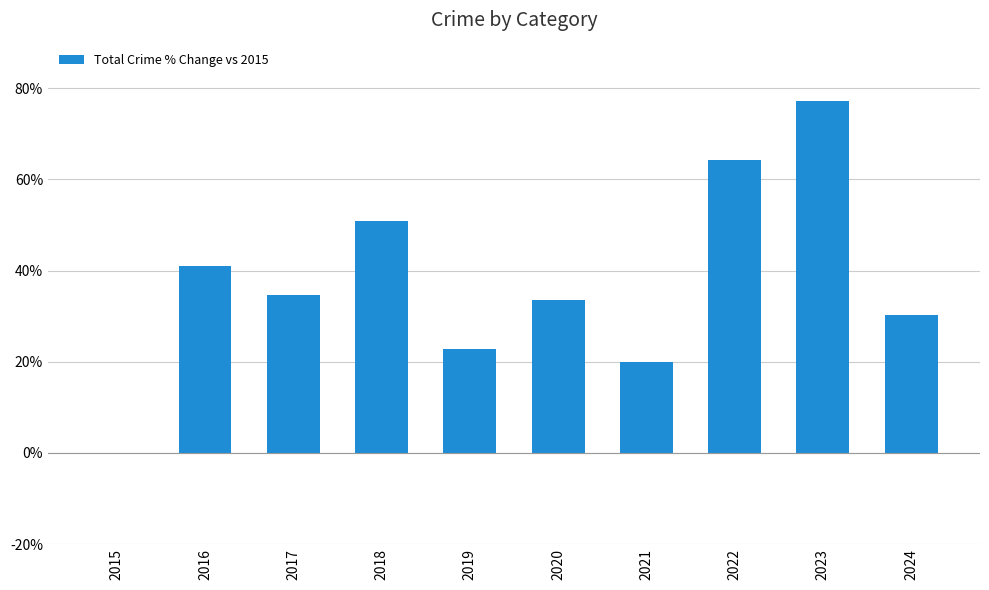

What is the approximate value at 2022?

64.3